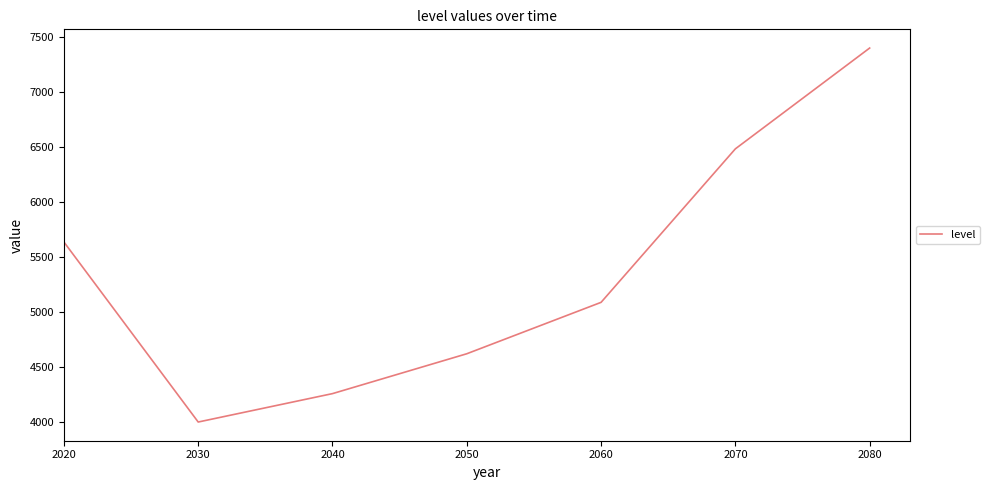

What is the greatest value displayed?

7403.3